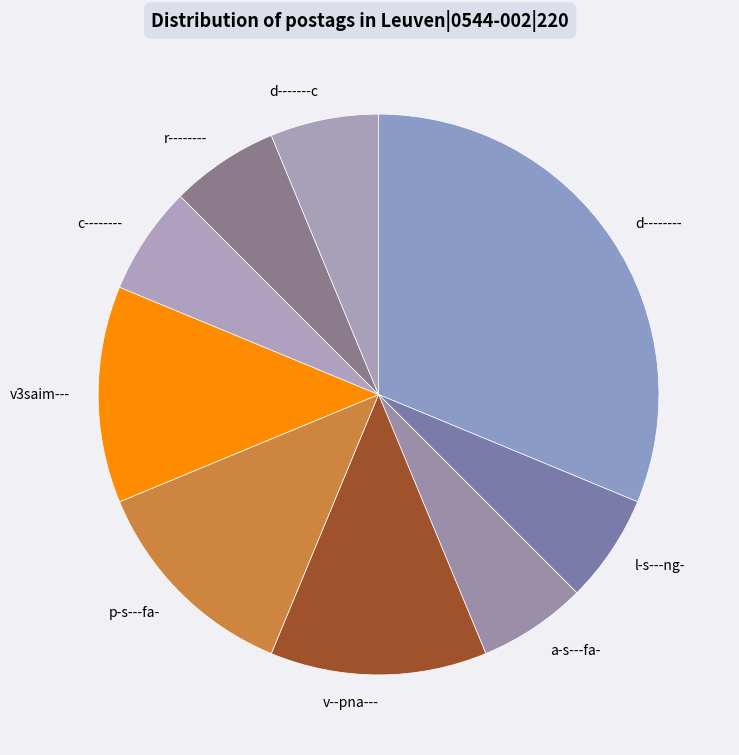

The a-s---fa- slice represents 6% of the pie. True or false?

True